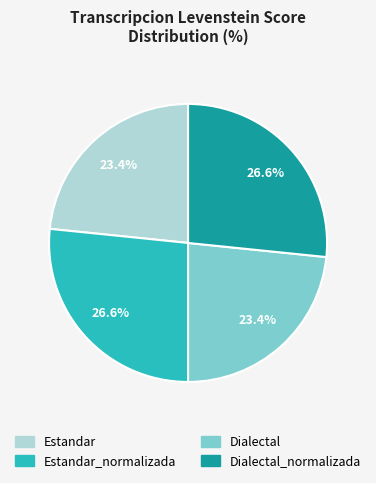

Approximately how many times larger is the value at Dialectal_normalizada compared to Dialectal?

1.1